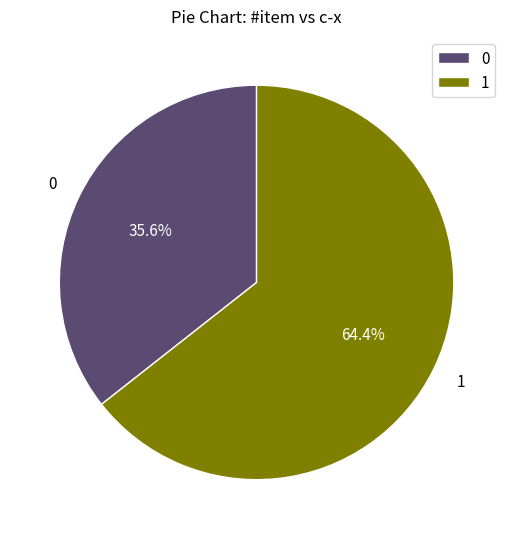

Approximately how many times larger is the value at 0 compared to 1?

0.6